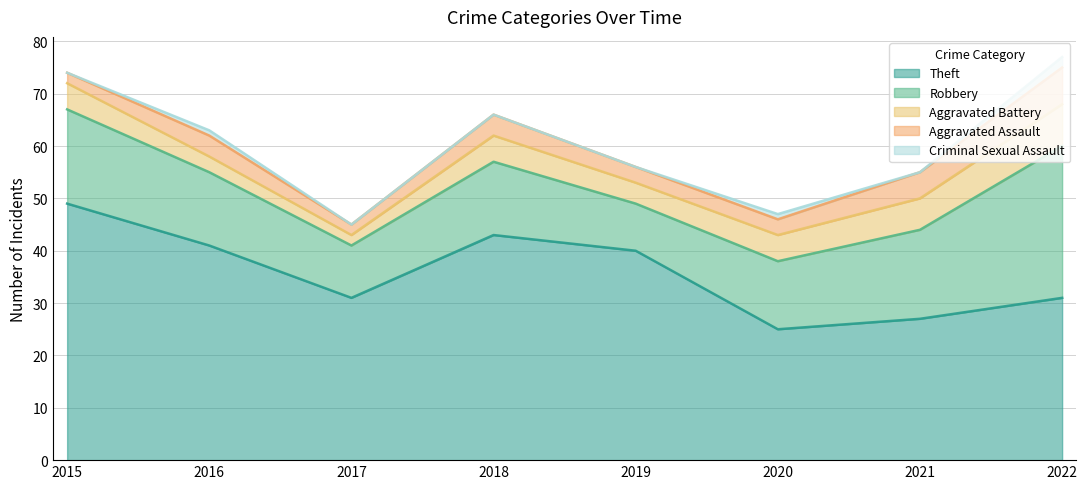

Between 2017 and 2016, which is larger?

2016